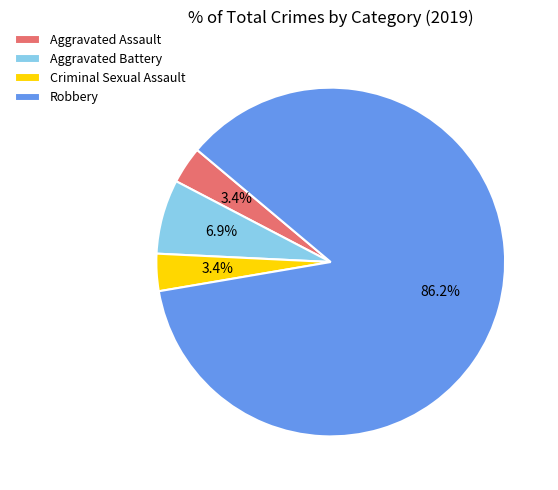

Which has a higher value, Robbery or Criminal Sexual Assault?

Robbery